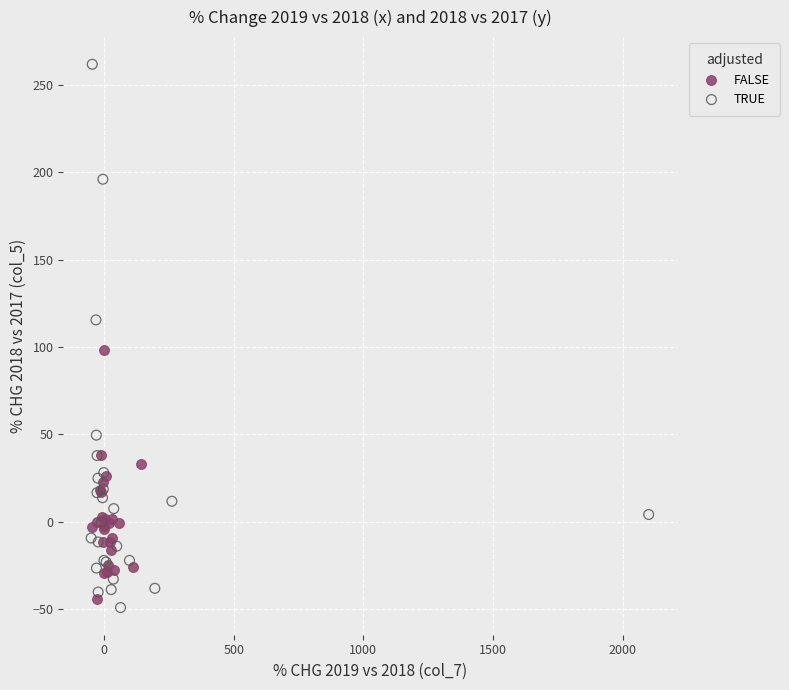

Which series has the largest Y range (max minus min)?

TRUE